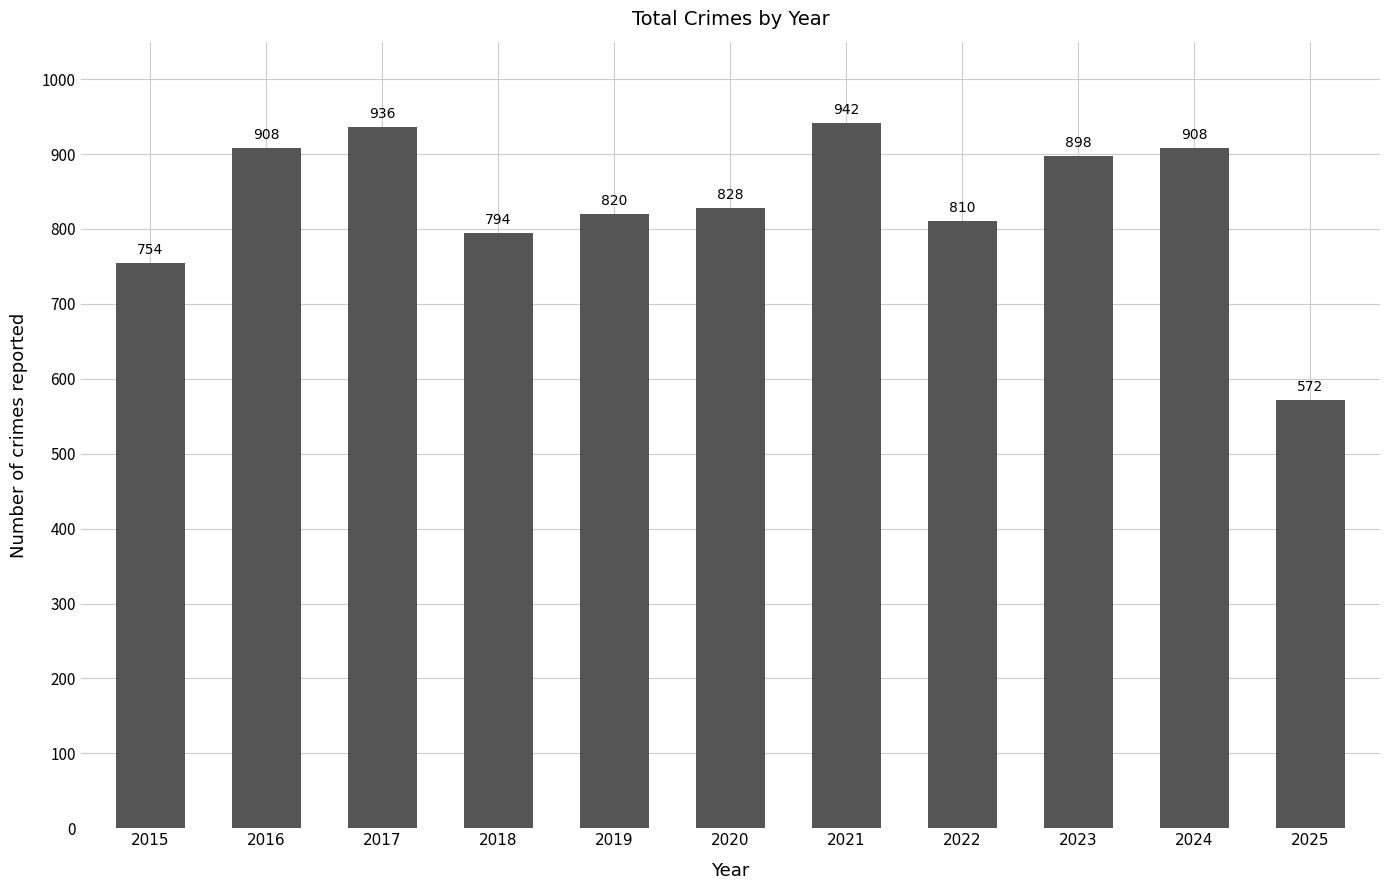

True or false: the data shows 898 at 2023.

True